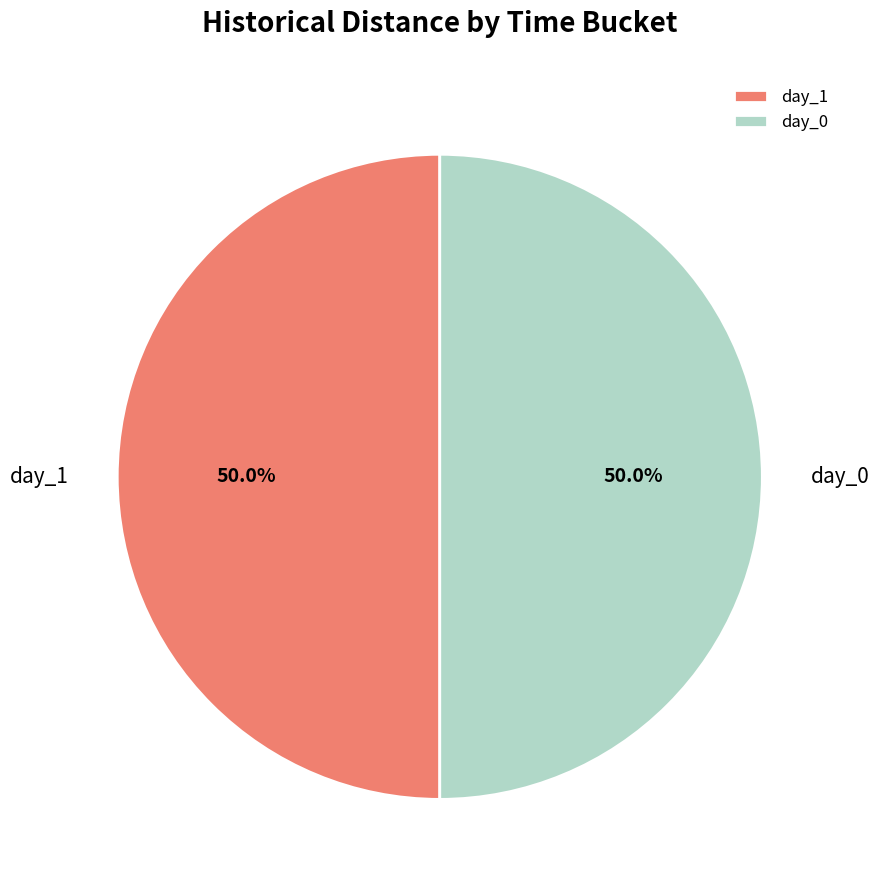

Approximately how many times larger is the value at day_1 compared to day_0?

1.0